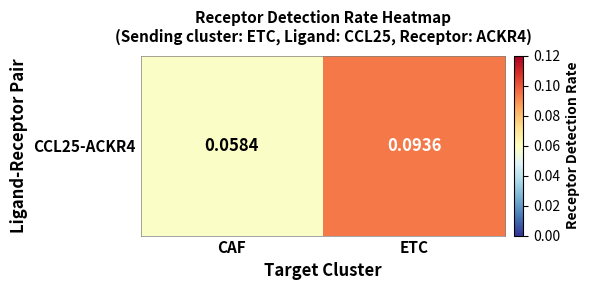

Reading left to right, extract all data points from this chart.

CAF=0.1	ETC=0.1